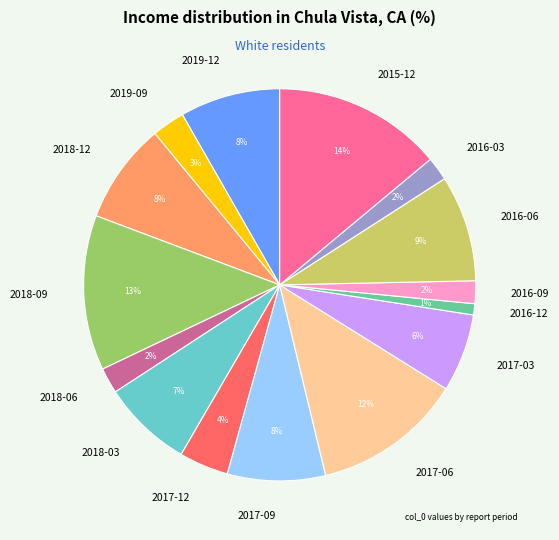

How many segments does this pie chart have?

15